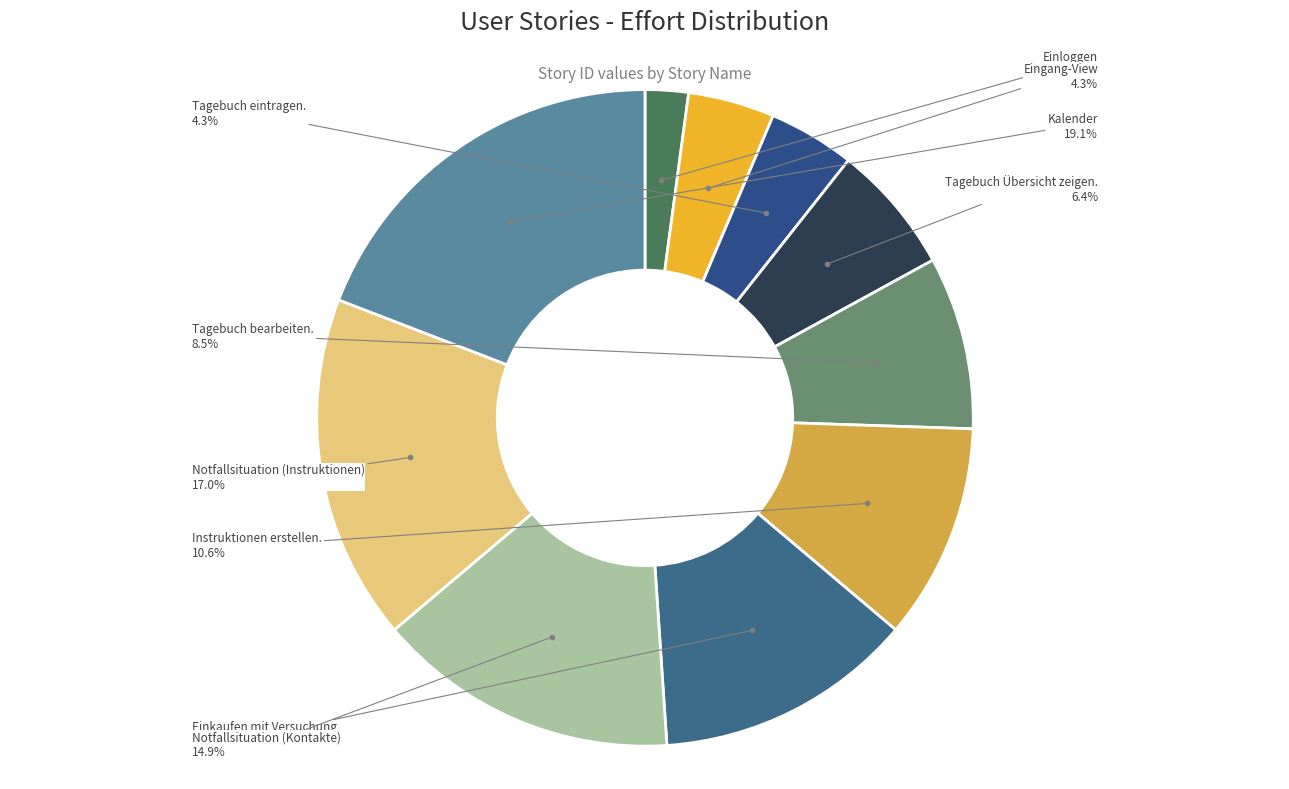

Rank the categories by value from highest to lowest.

Kalender, Notfallsituation (Instruktionen), Notfallsituation (Kontakte), Einkaufen mit Versuchung, Instruktionen erstellen., Tagebuch bearbeiten., Tagebuch Übersicht zeigen., Eingang-View, Tagebuch eintragen., Einloggen